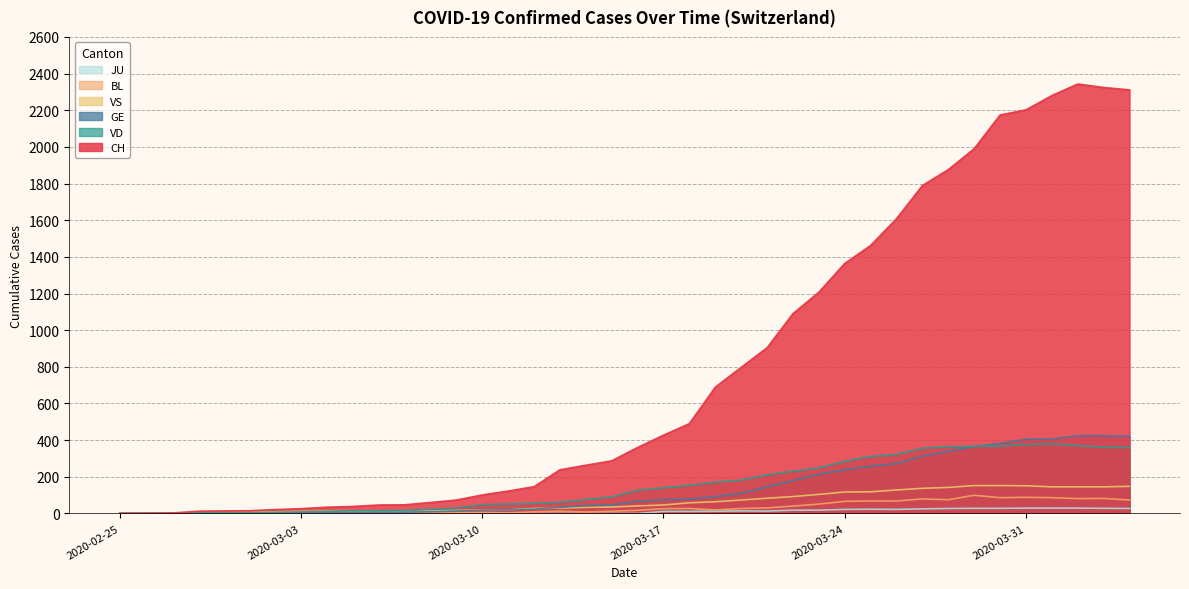

True or false: VD and BL cross at least once.

False